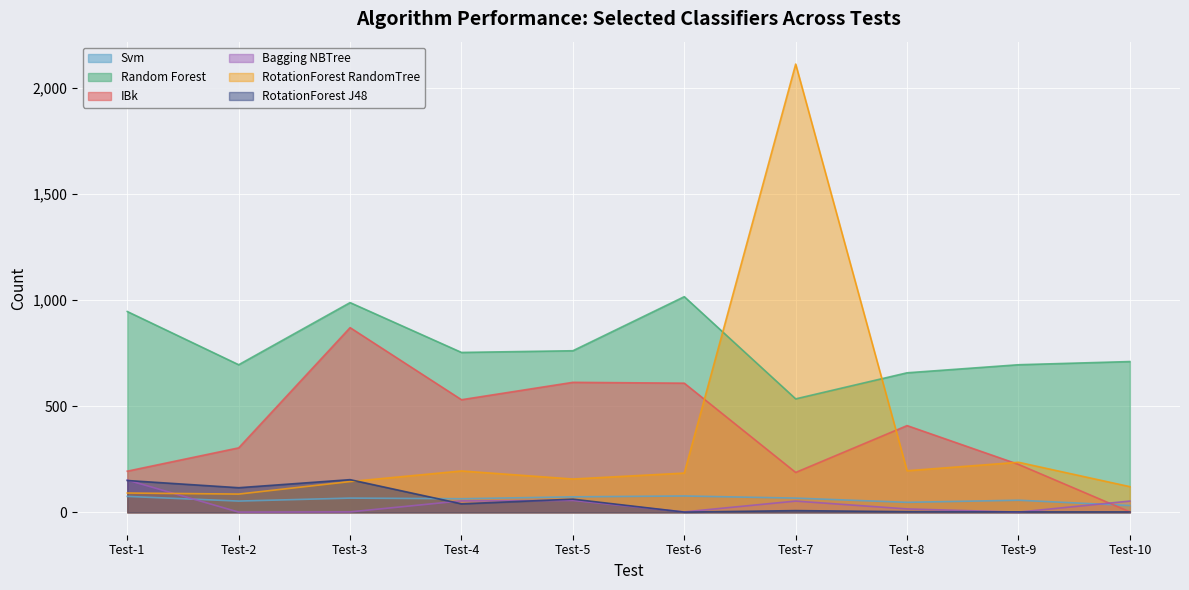

Reading right to left, extract all data points from this chart.

Svm: 32	57	47	67	77	73	64	67	53	75
Random Forest: 711	696	658	535	1017	762	754	989	696	947
IBk: 2	226	409	188	609	613	531	871	304	194
Bagging NBTree: 53	1	16	53	2	56	54	2	1	152
RotationForest RandomTree: 121	236	196	2114	185	157	195	145	86	91
RotationForest J48: 2	2	3	8	1	62	40	154	116	150